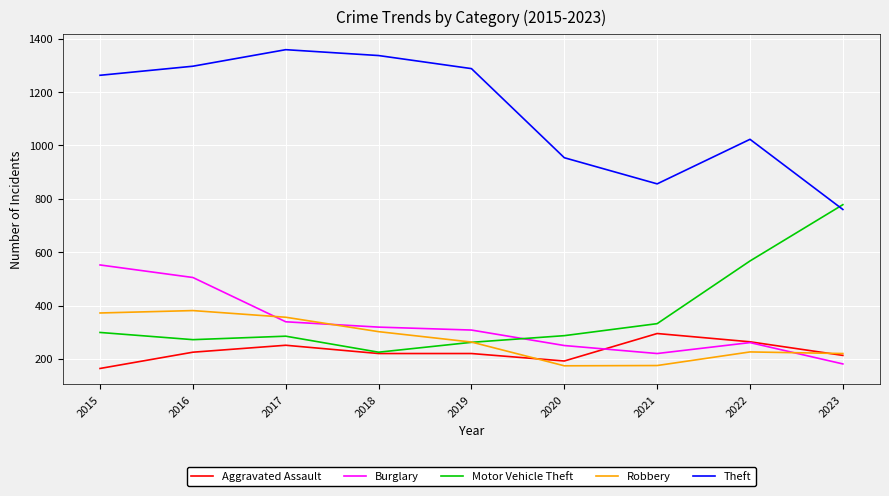

What is the total value across all series at 2020?

1857